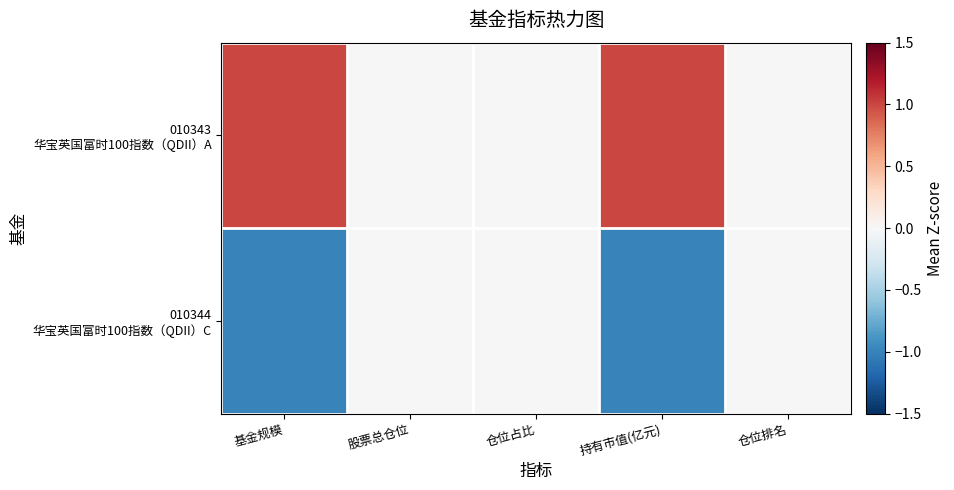

Which series has the largest range (max minus min)?

010343 华宝英国富时100指数（QDII）A